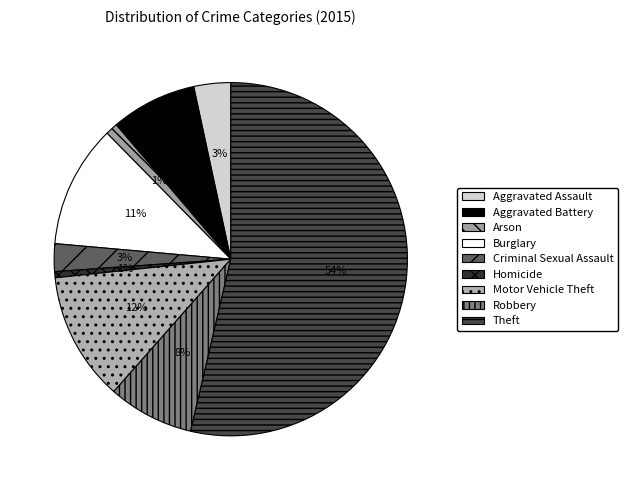

True or false: Aggravated Battery accounts for 19% of the total.

False